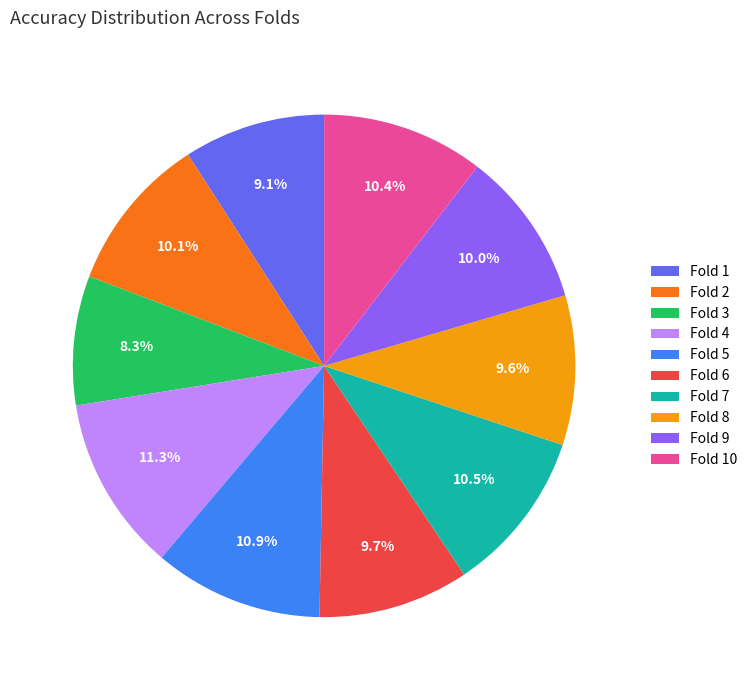

Between Fold 3 and Fold 7, which is larger?

Fold 7